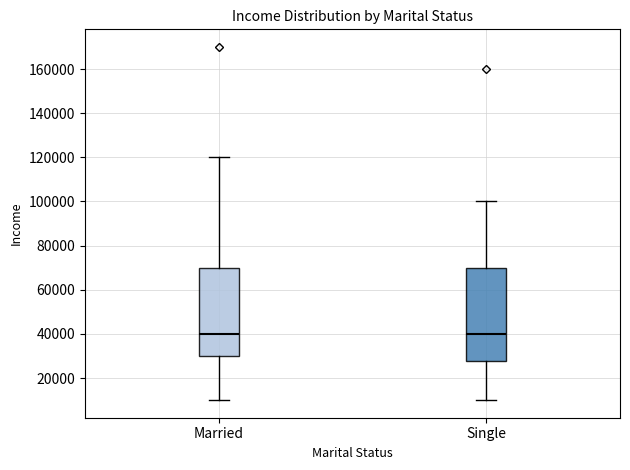

Which box is the tallest, from its lower edge to its upper edge?

Single